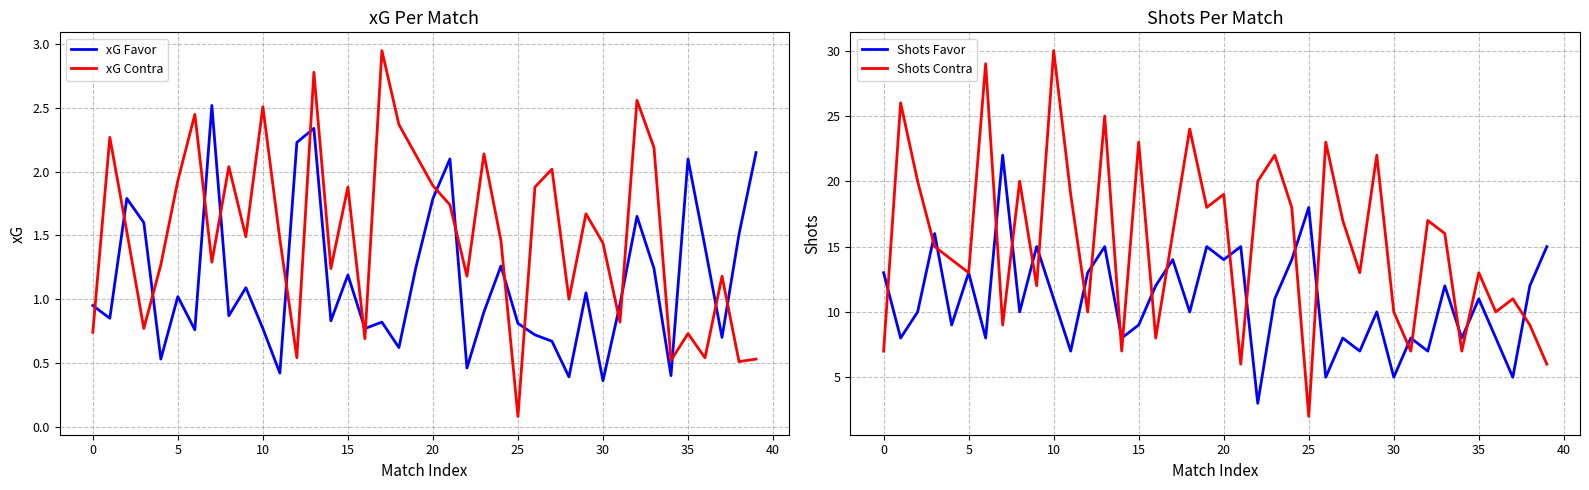

Is the value of xG Contra at 32 greater than the value of Shots Favor at 14?

No